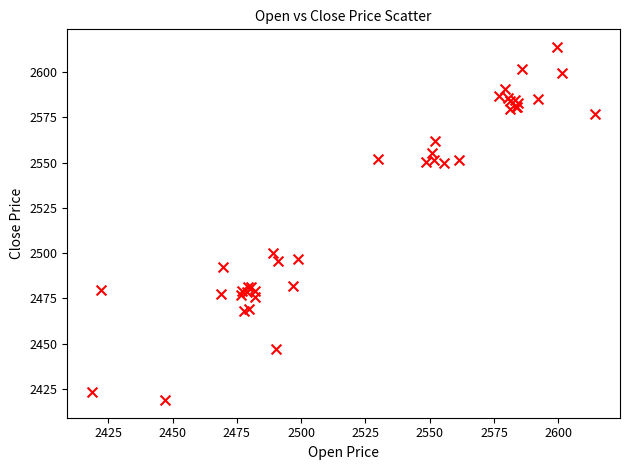

What Y value in the scatter plot is closest to 2516?

2499.8